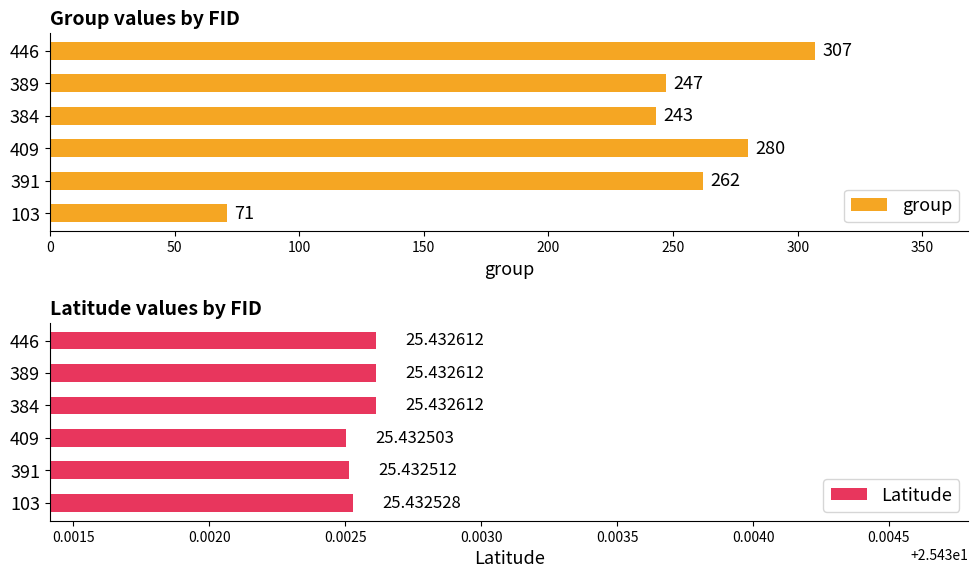

At which label does group reach its peak?

446